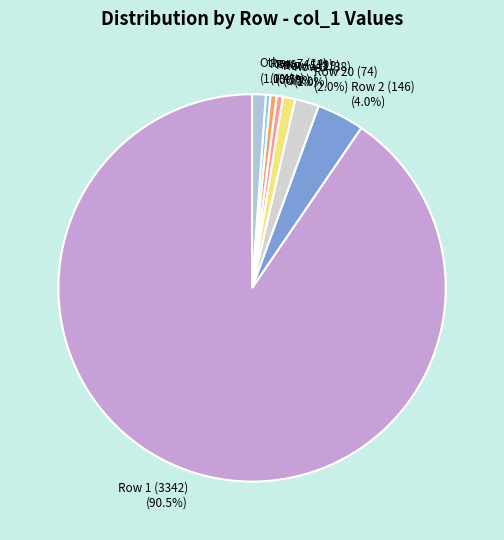

Which category accounts for the majority?

Row 1 (3342)